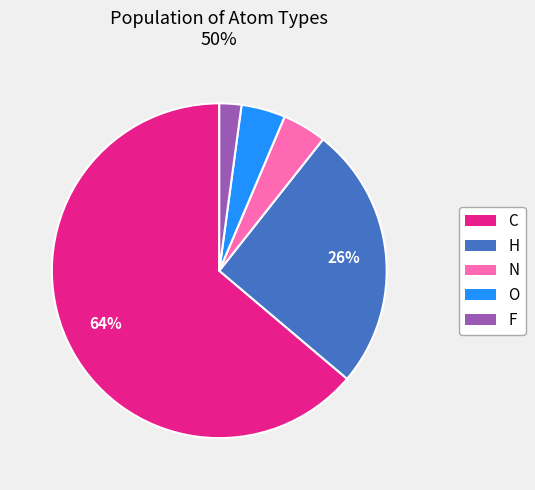

Between O and H, which is larger?

H